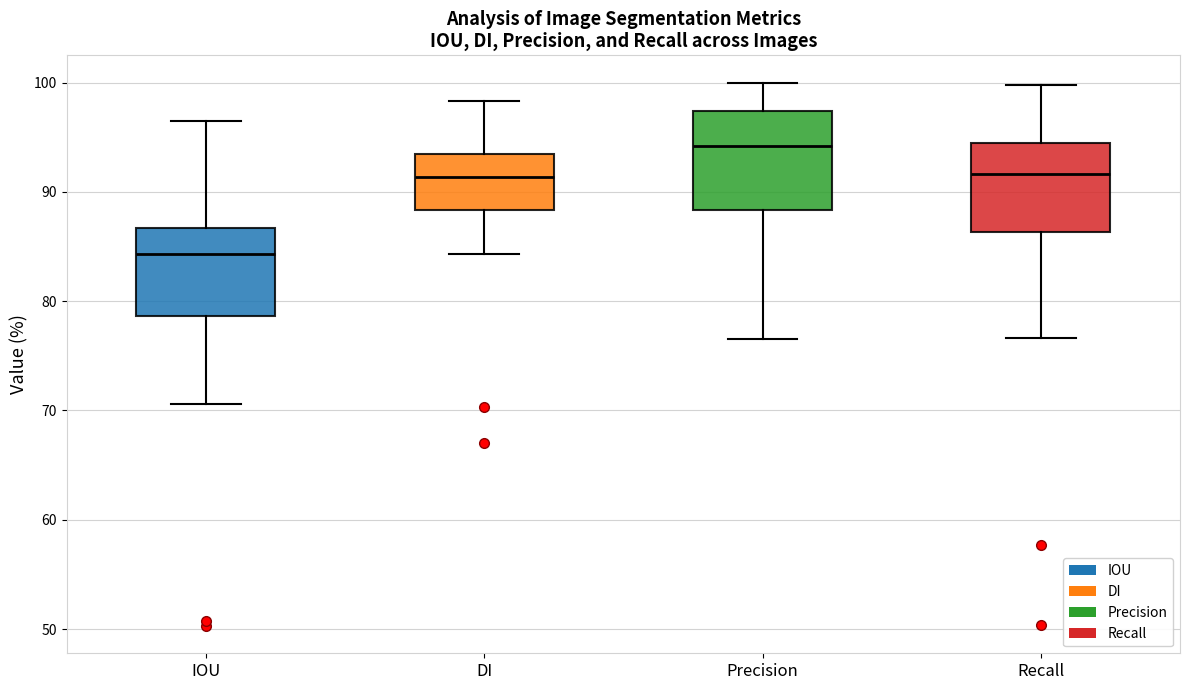

Which box has the lowest median line?

IOU